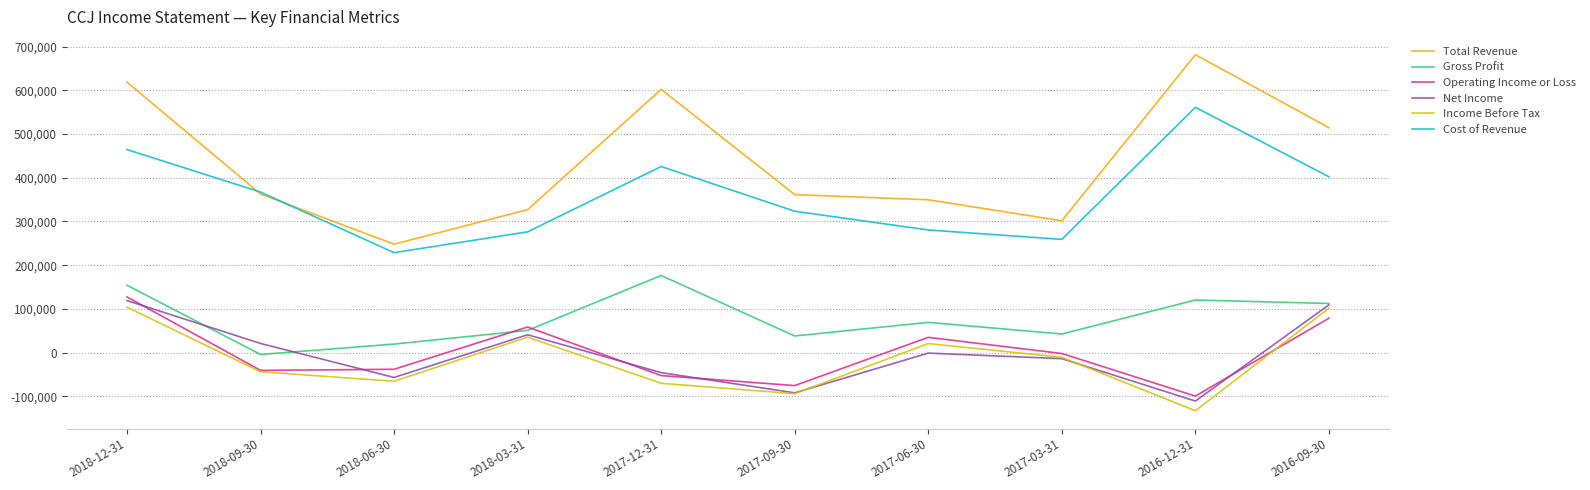

Is this an area chart (filled region under the line)?

No